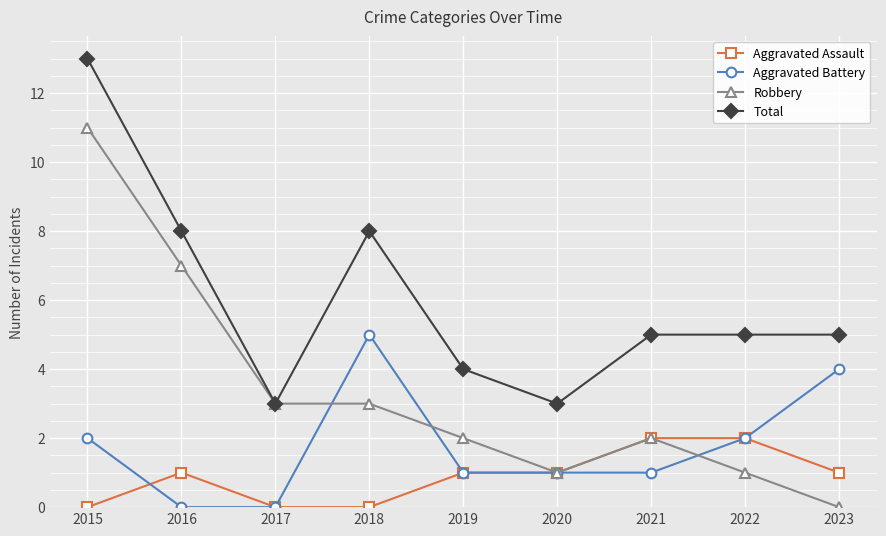

True or false: Aggravated Battery has more than 2 interior local peaks.

False